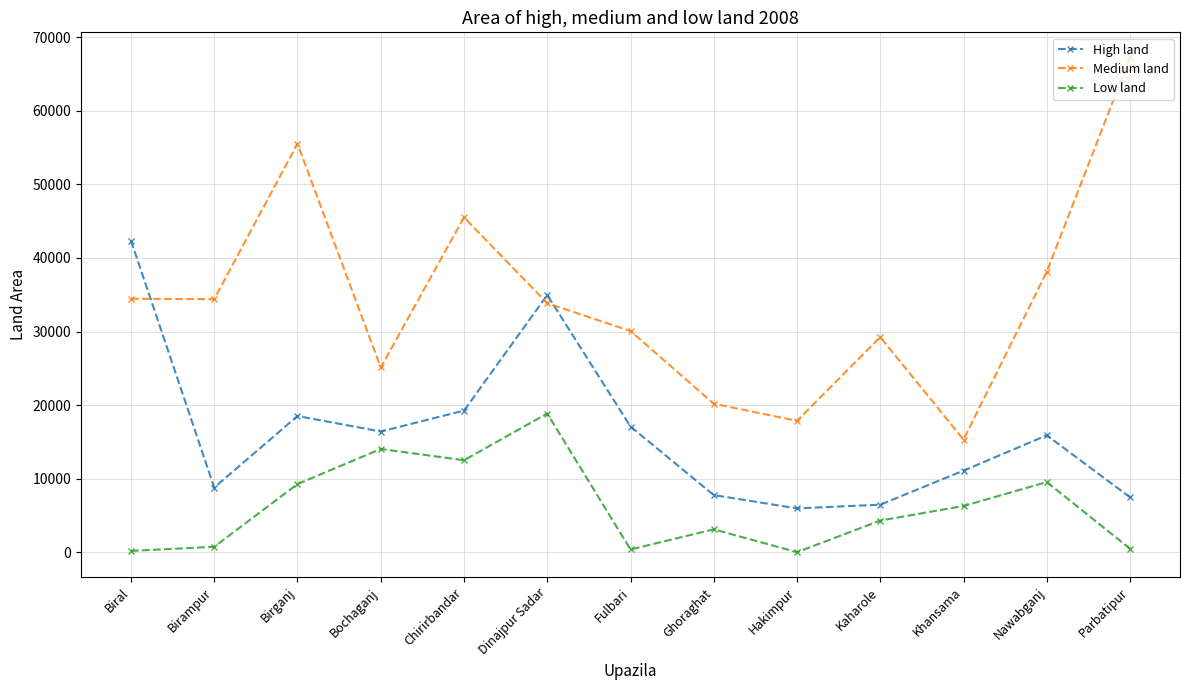

At which category does the chart reach its peak across all series?

Parbatipur